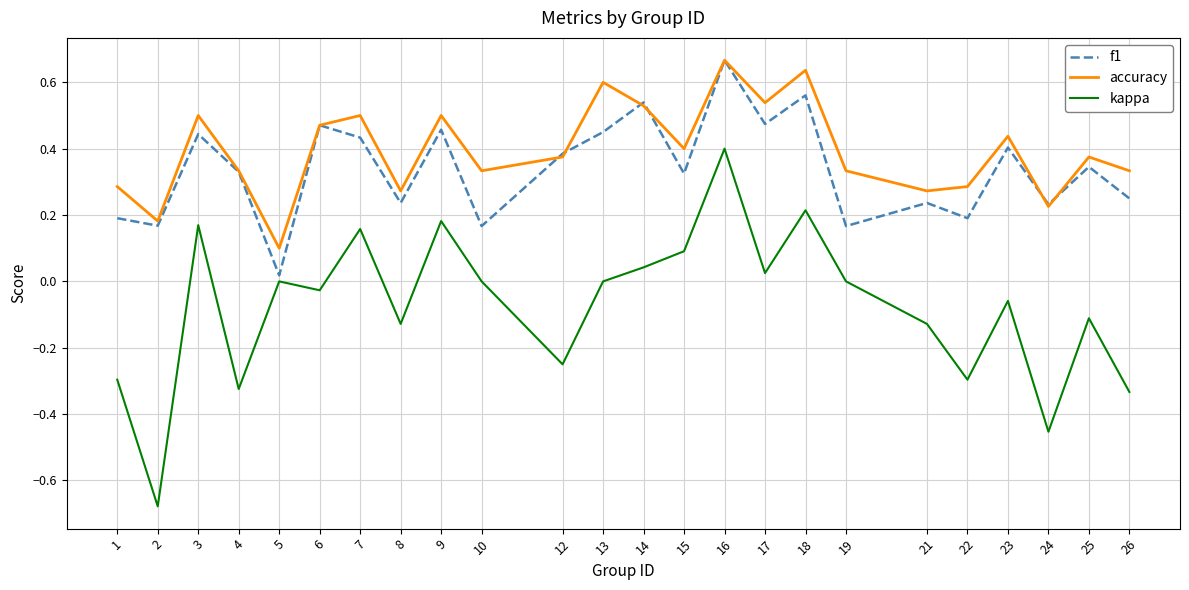

How many interior local peaks does the kappa series have?

8